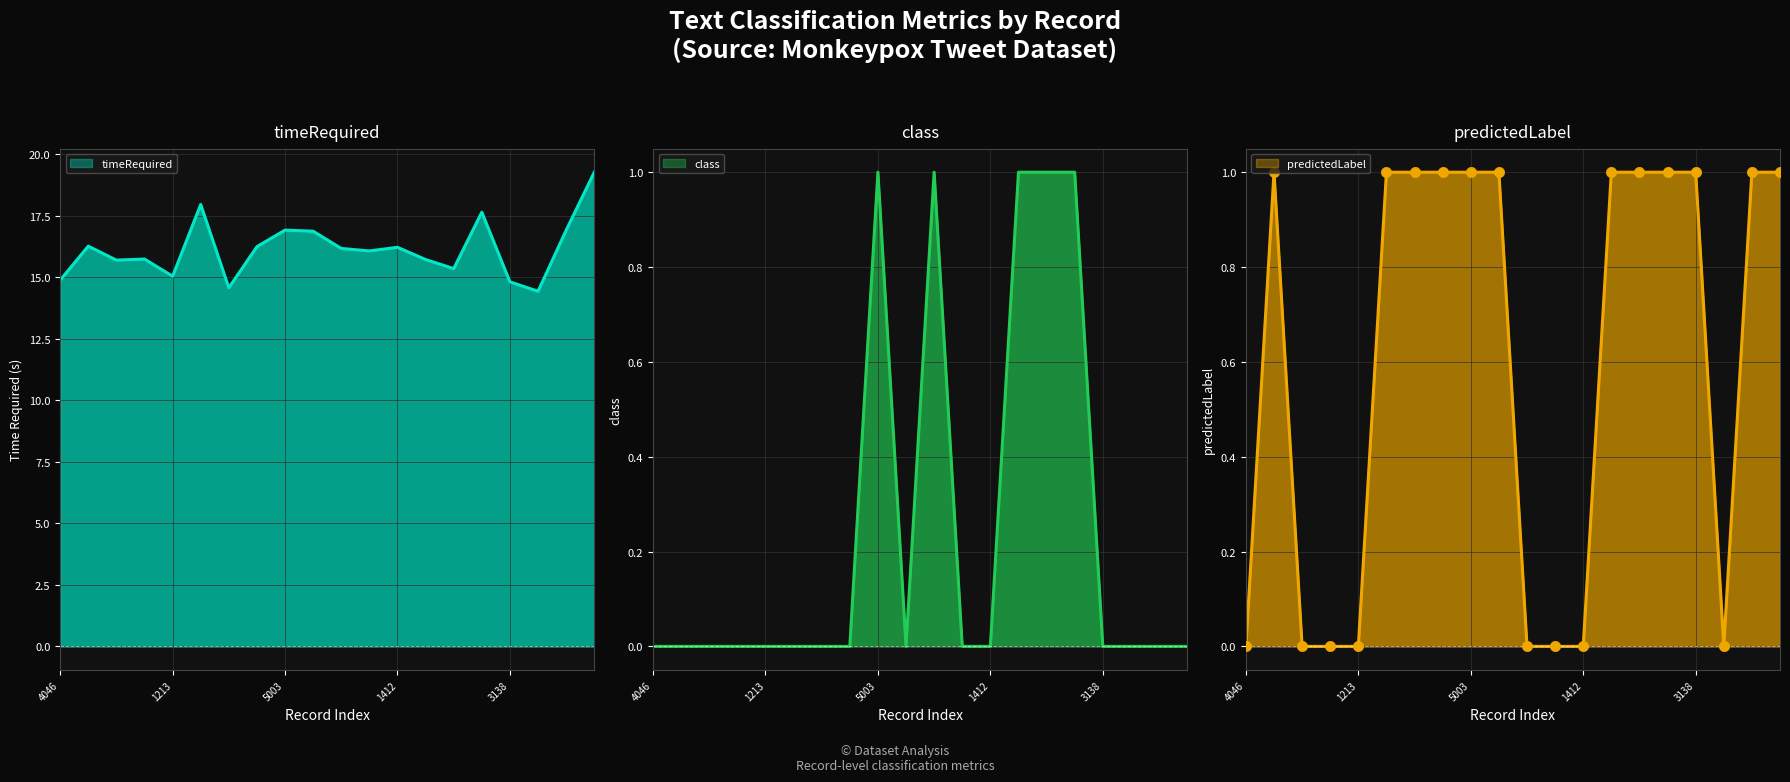

What are all the series names shown in the legend?

timeRequired, class, predictedLabel